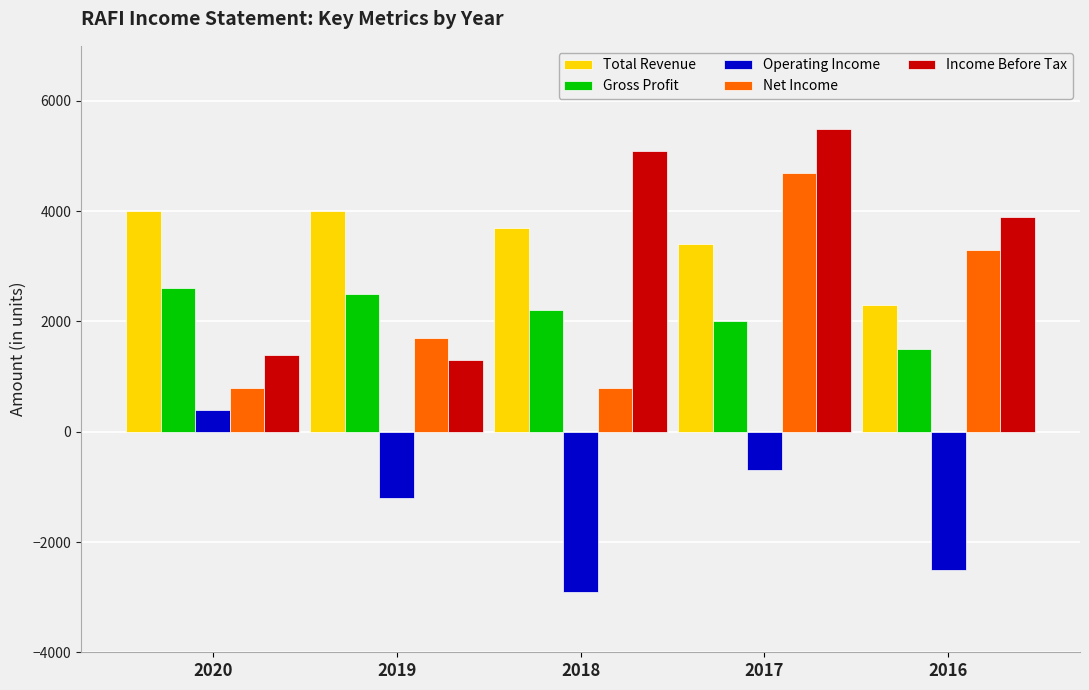

What is the sum of the Net Income values at 2018 and 2019?

2500